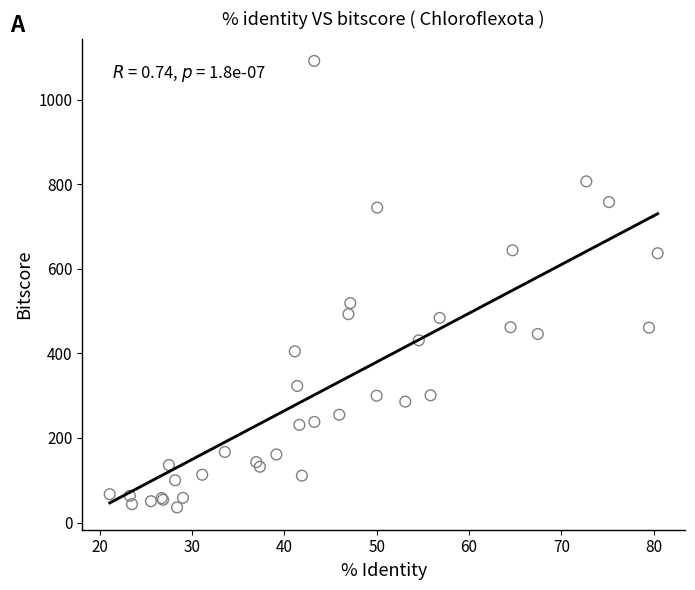

What Y value in the scatter plot is closest to 563?

519.0